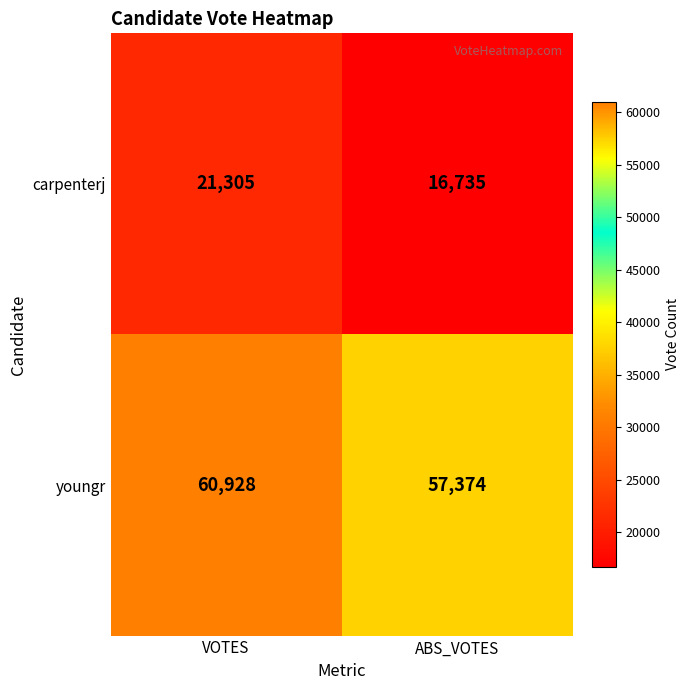

How many series are shown in this chart?

2